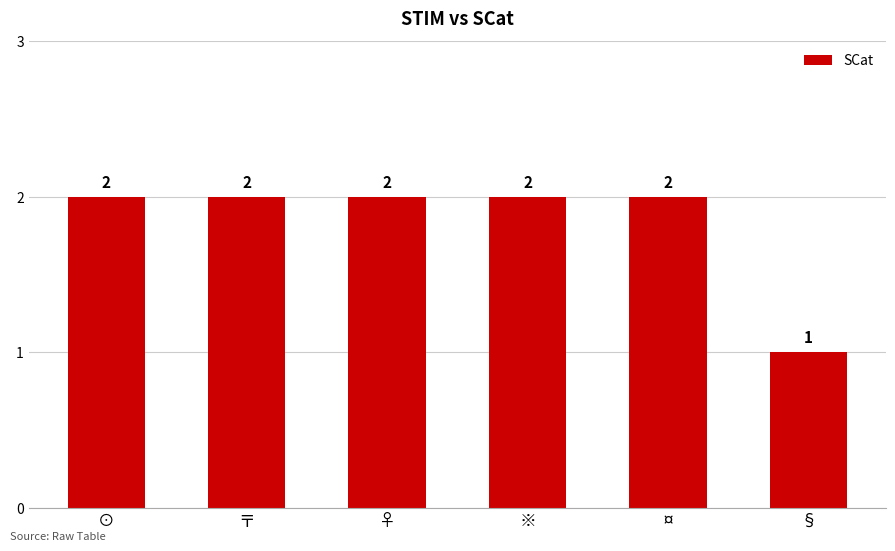

At which label is the value closest to 1?

§